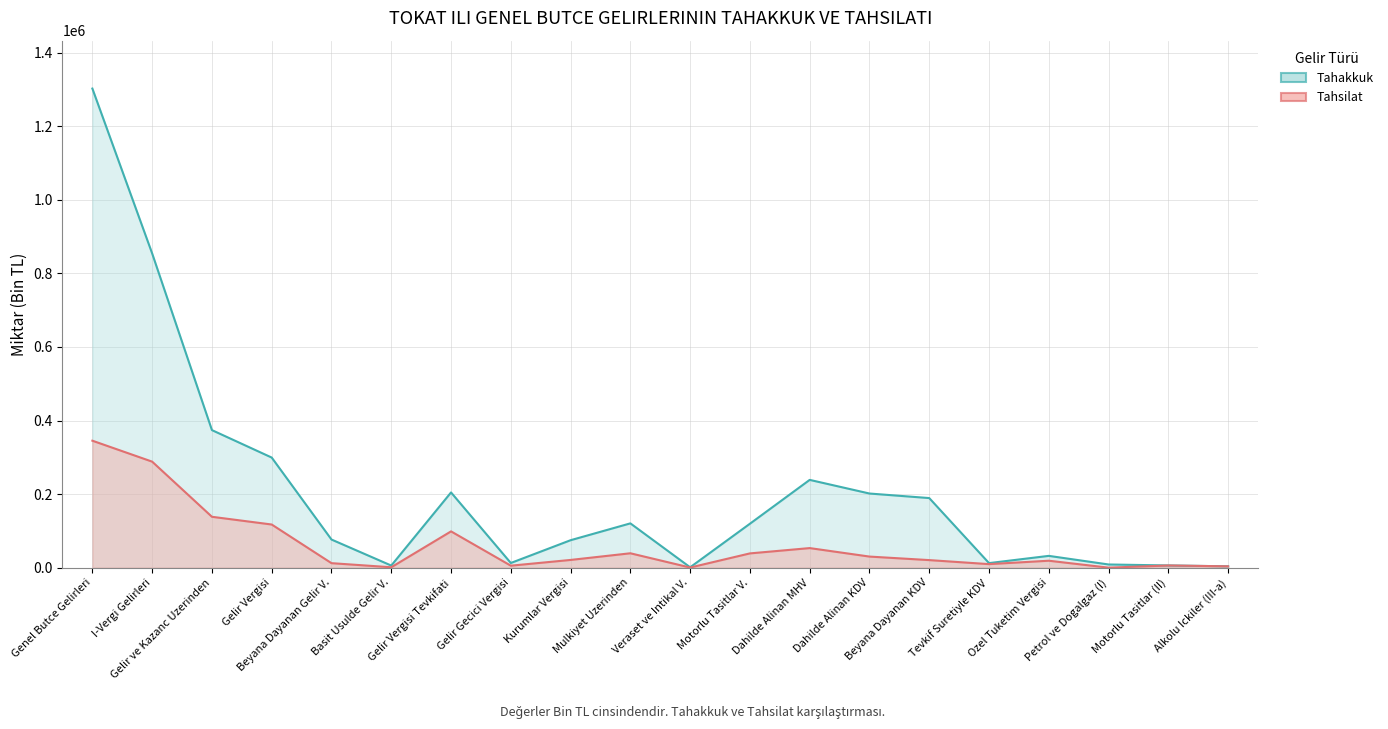

At which label does Tahakkuk (line) first exceed 119398?

Genel Butce Gelirleri